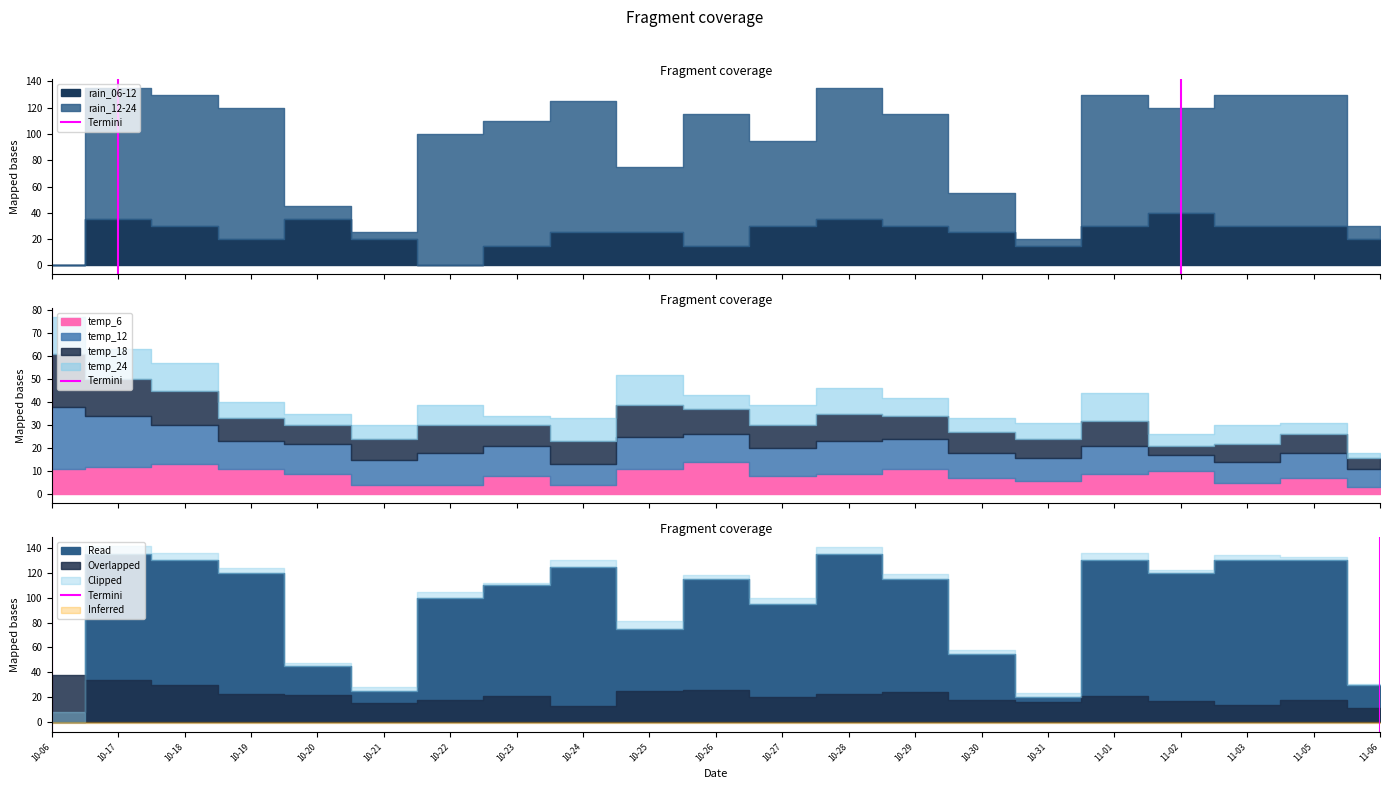

The value at 10-06 is 0. True or false?

True